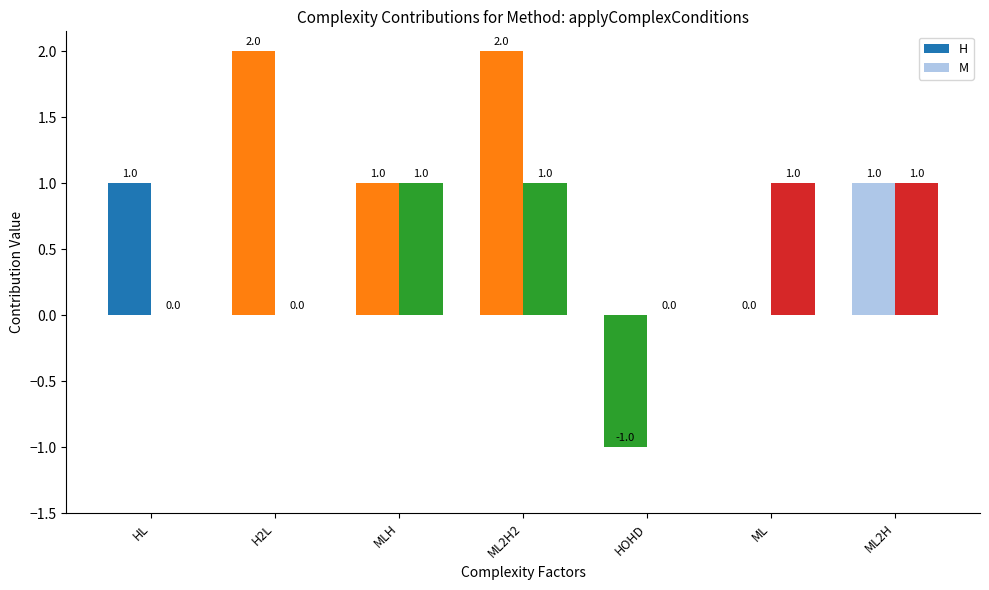

How many groups of bars are there?

7